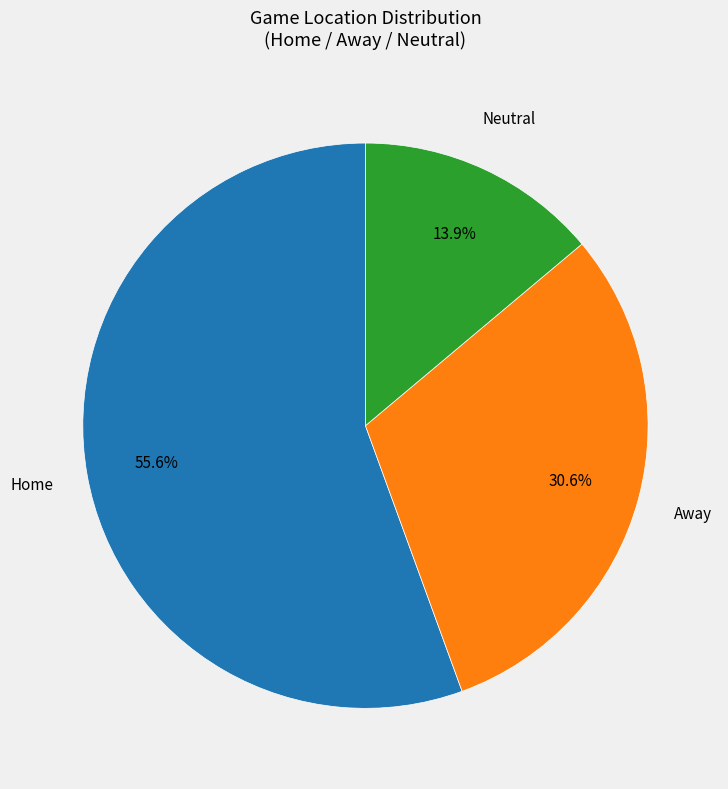

Approximately how many times larger is the value at Away compared to Neutral?

2.2